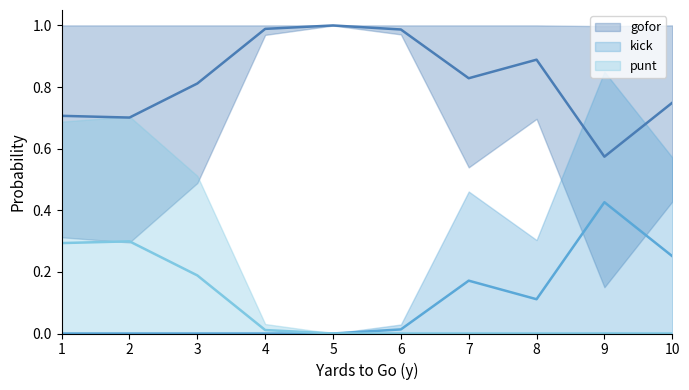

Is the value of kick at 1 greater than the value of punt at 2?

No